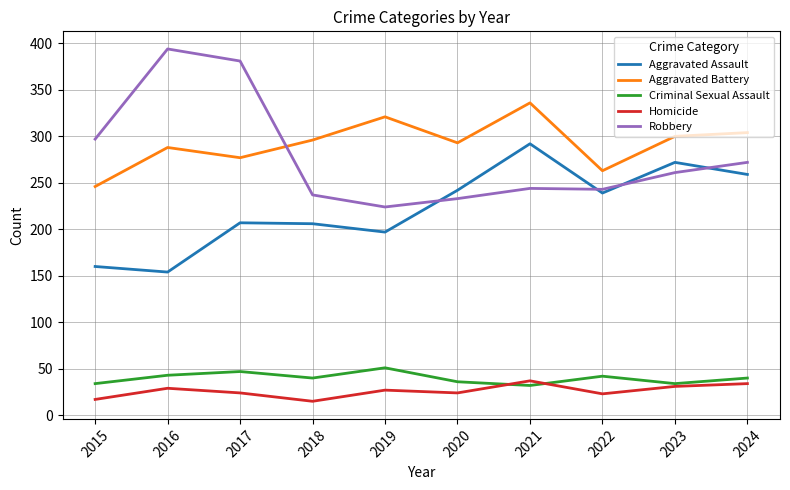

What is the lowest value of the Aggravated Battery series?

246